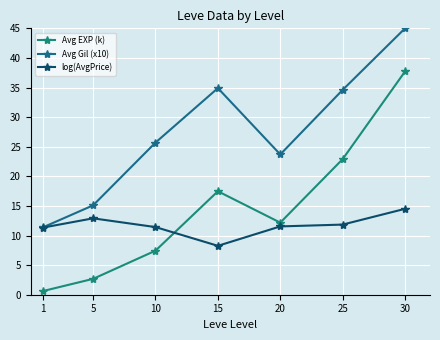

Where does the Avg EXP (k) series first go above 12?

15